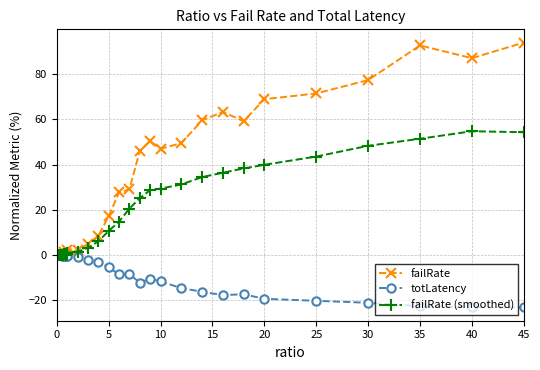

Which series has the largest total across all categories?

failRate